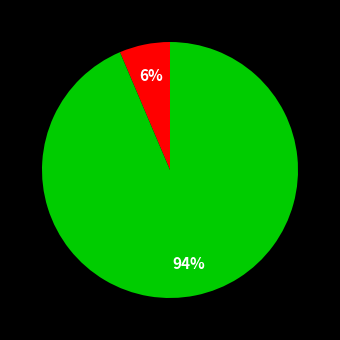

Is there a majority slice in this chart?

Yes